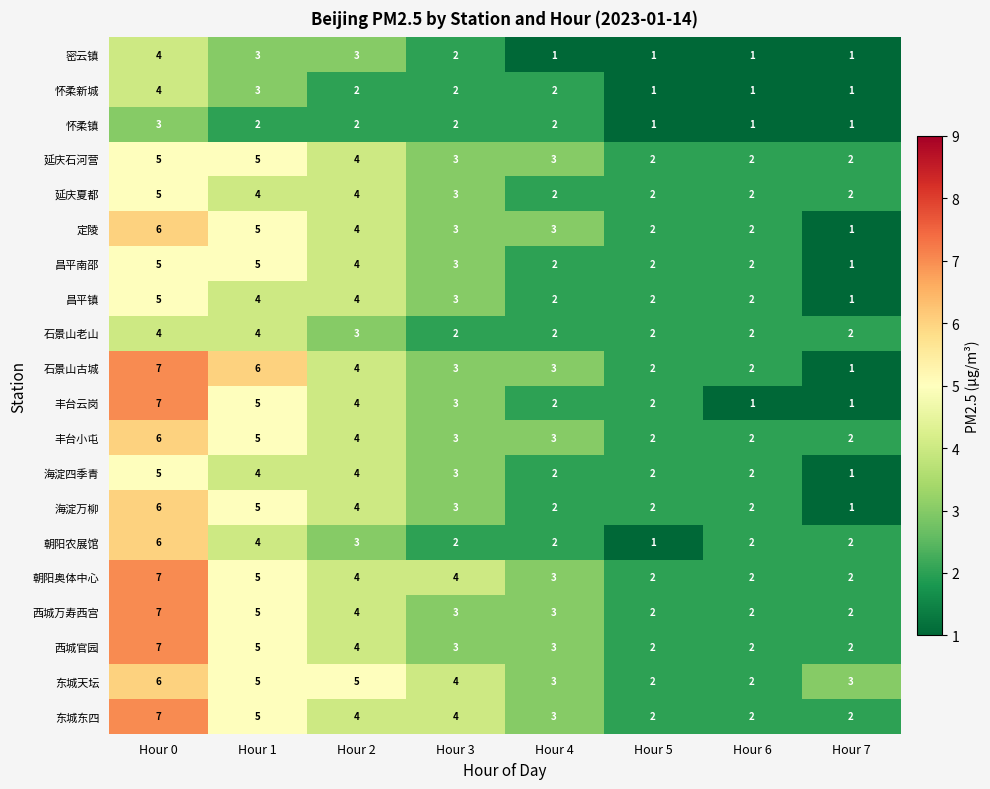

Which category has the lowest value in the 海淀万柳 series?

Hour 7